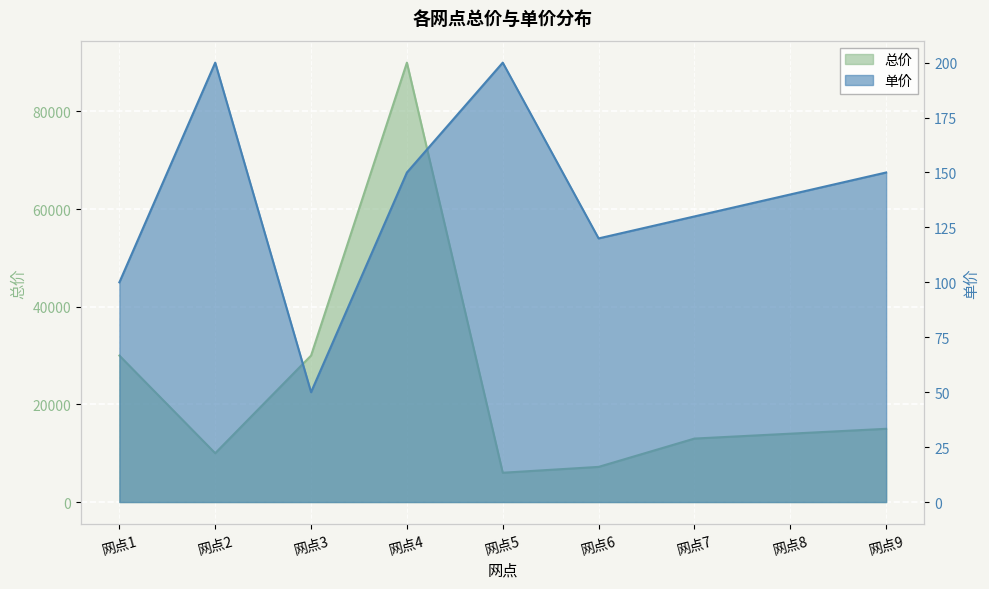

Is the value of 单价 at 网点8 greater than the value of 总价 at 网点1?

No